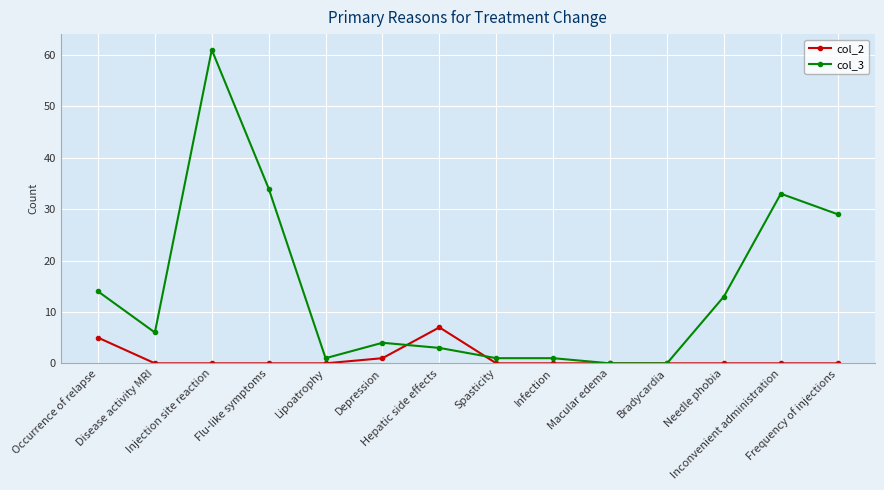

How many categories are shown in the chart?

14